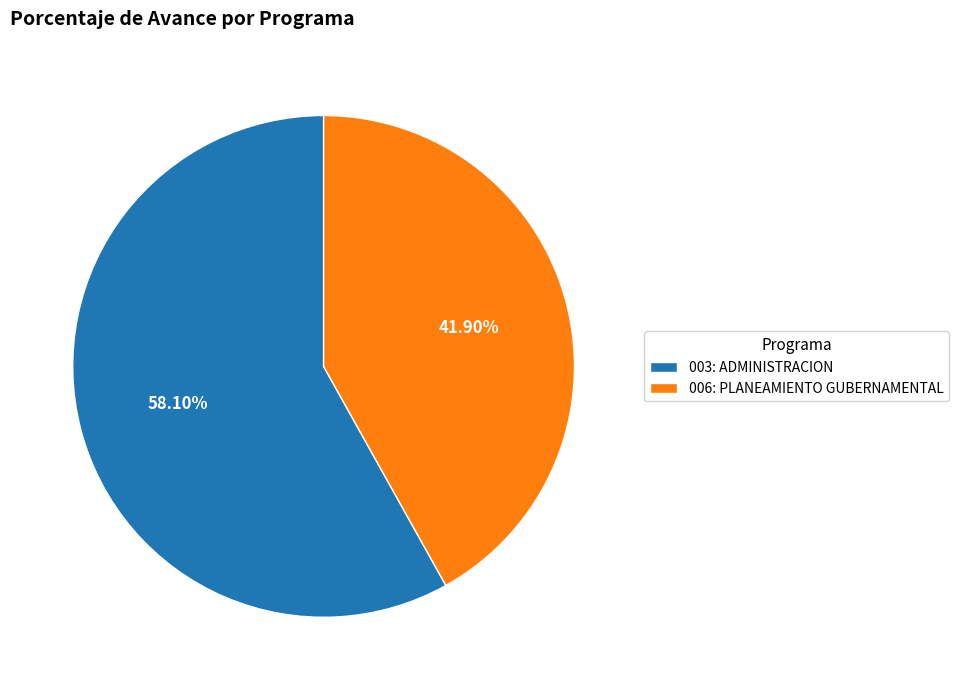

What percentage is the 003: ADMINISTRACION slice, to the nearest percent?

58%